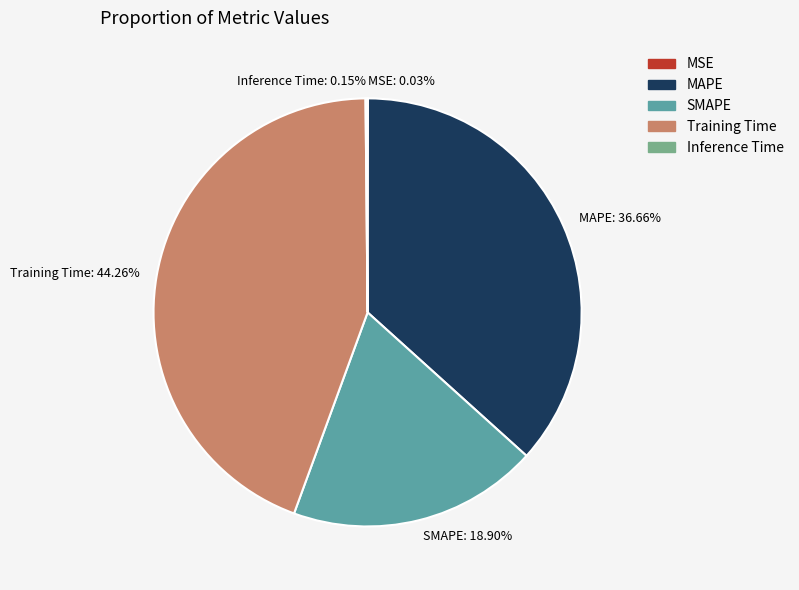

True or false: Training Time accounts for 44% of the total.

True